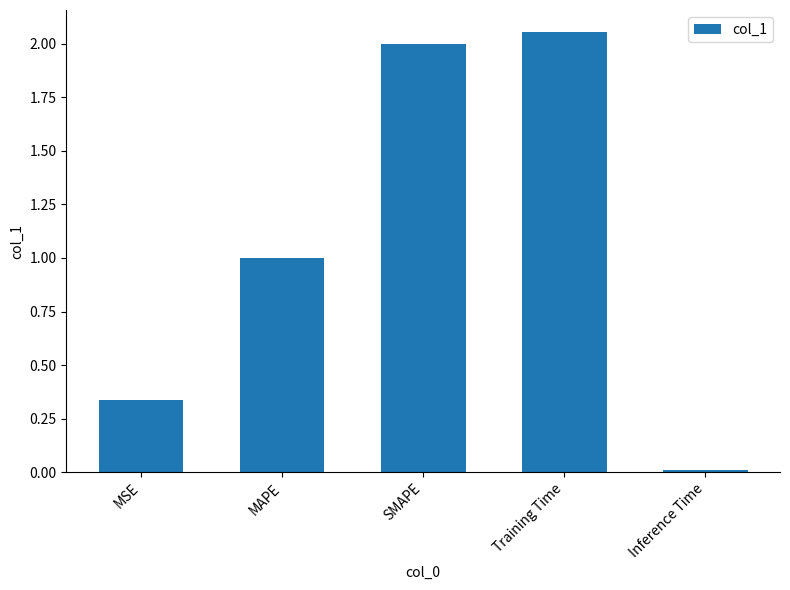

What is the average value?

1.1